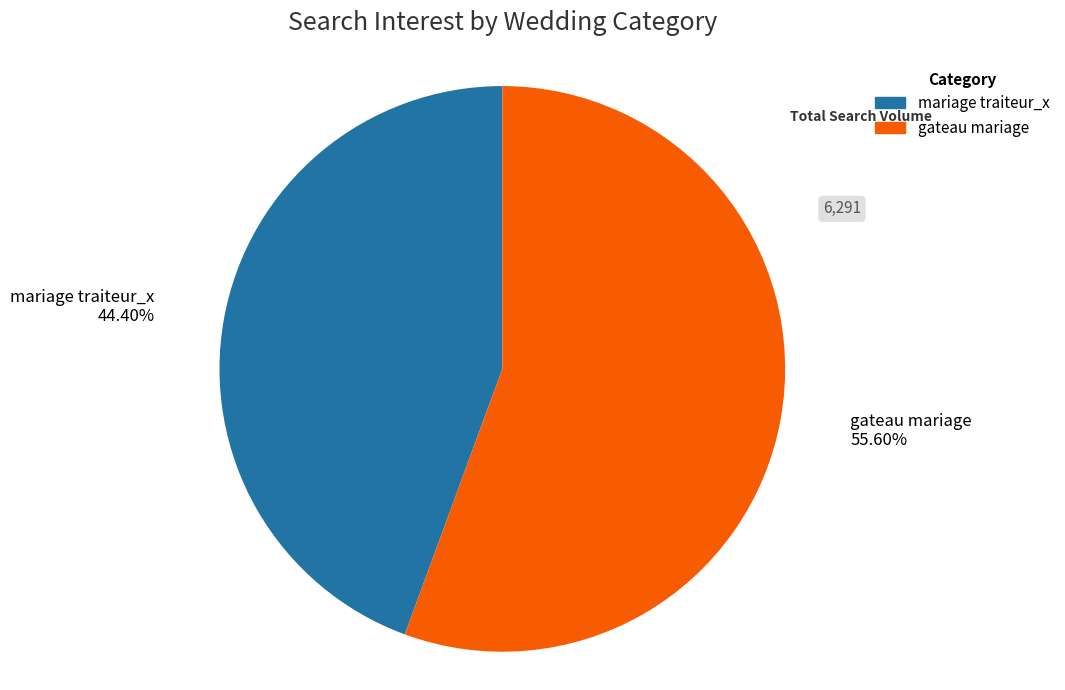

What is the ratio of the value at gateau mariage to the value at mariage traiteur_x?

1.3